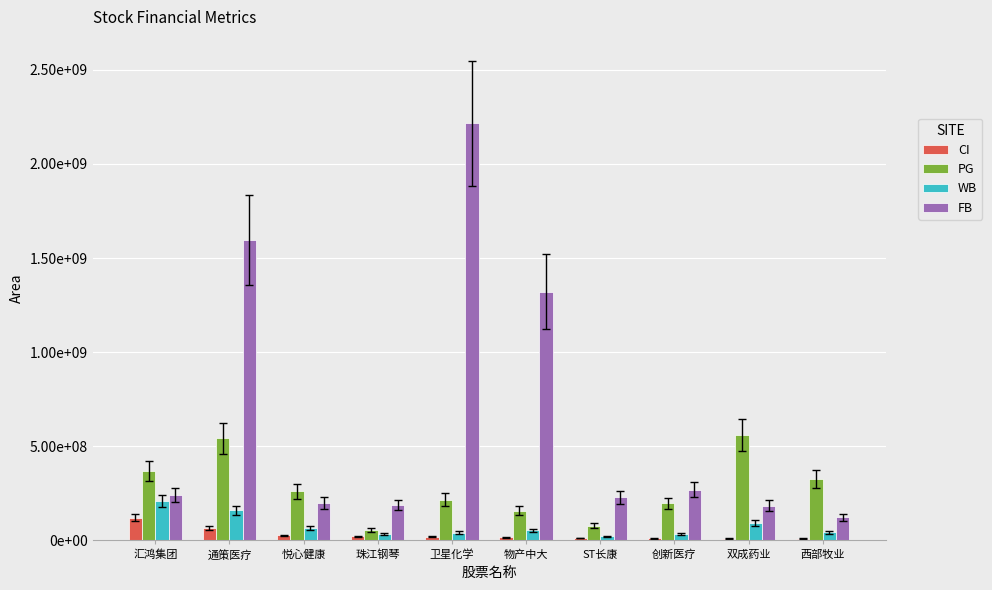

What are all the series names shown in the legend?

CI, PG, WB, FB